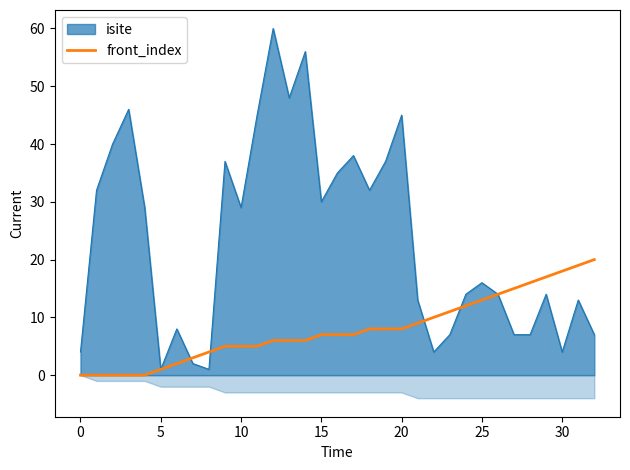

What is the maximum value for isite?

60